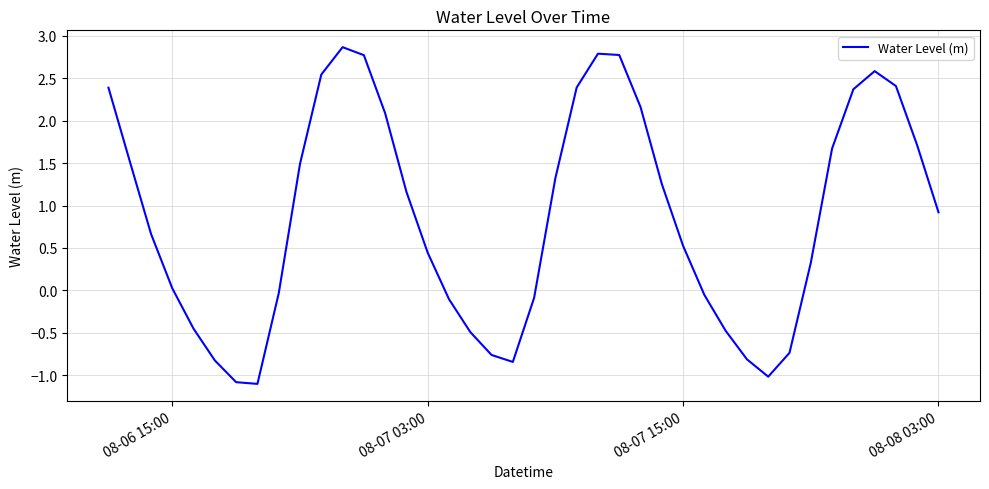

What is the difference between the maximum and minimum values?

4.0